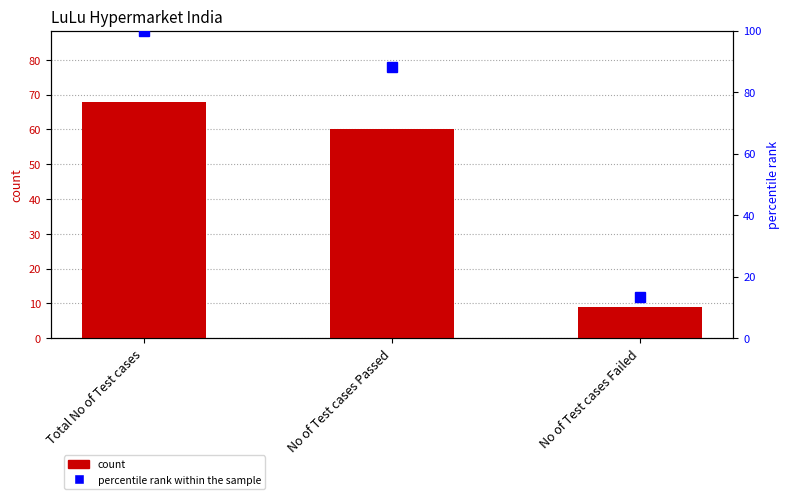

What is the label of the 3rd bar from the right?

Total No of Test cases